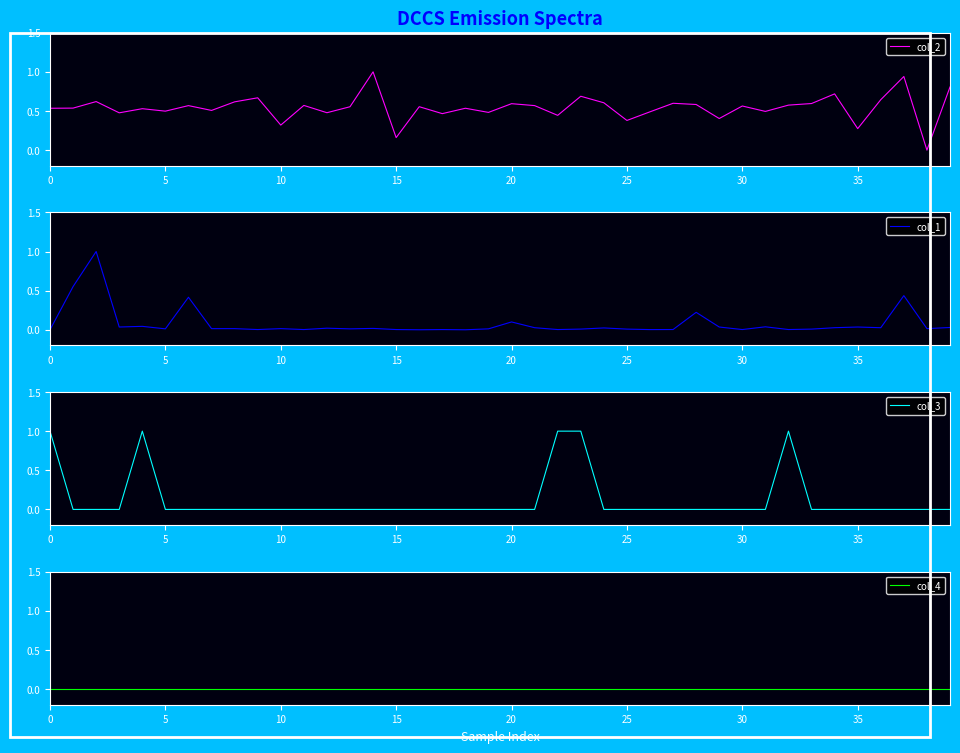

What is the label of the 5th point from the right?

35